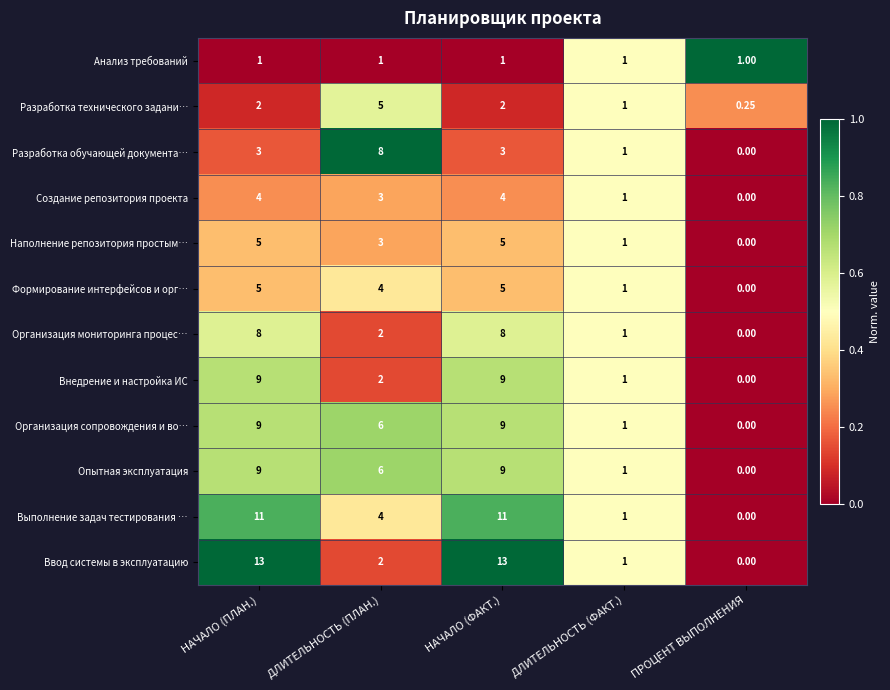

Which series has the largest total across all categories?

Ввод системы в эксплуатацию